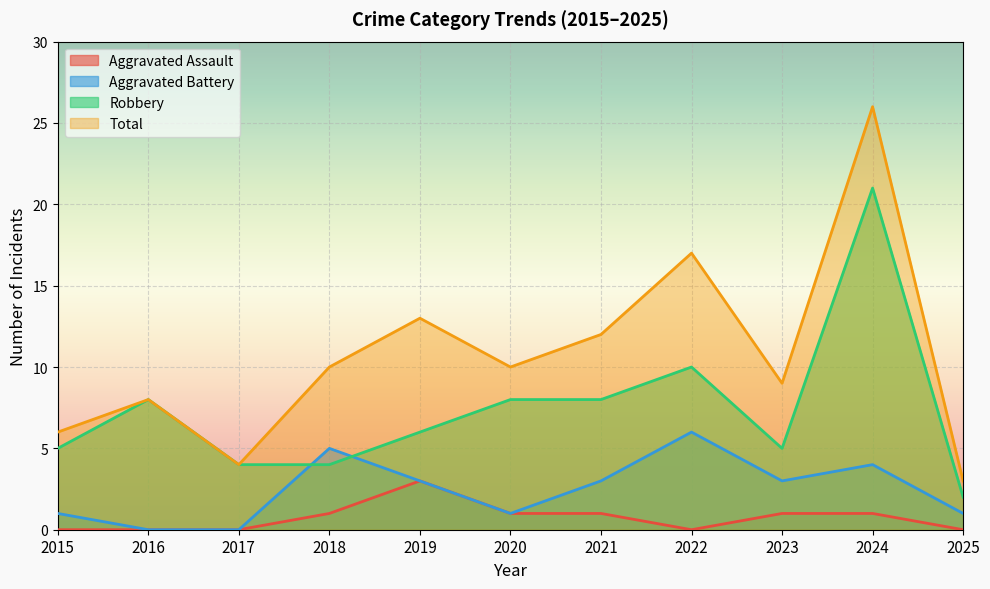

True or false: Aggravated Assault and Aggravated Battery intersect in this chart.

False